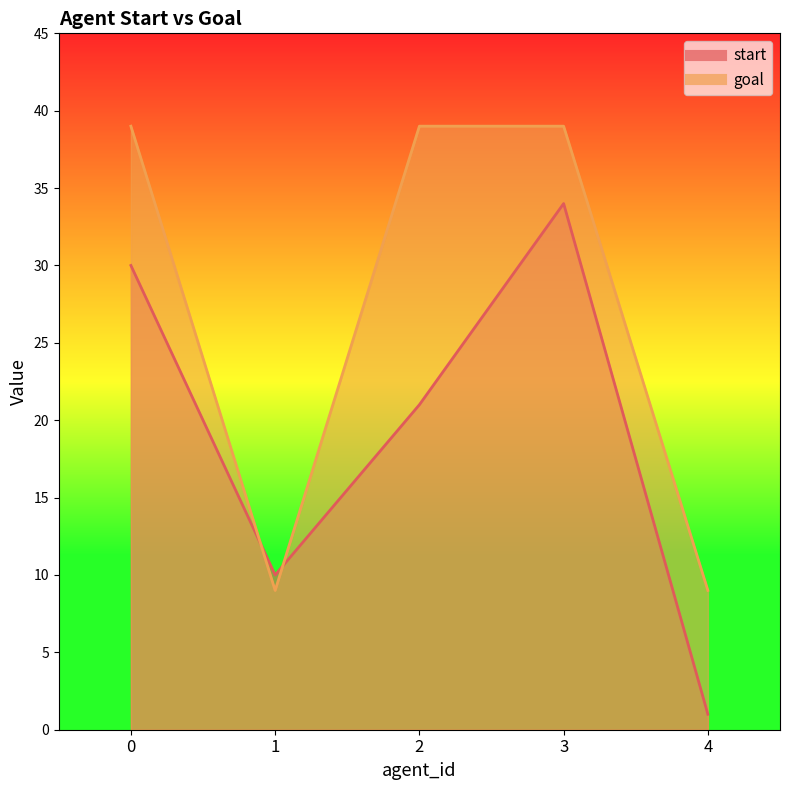

Is it true that start equals 0 at 4?

False